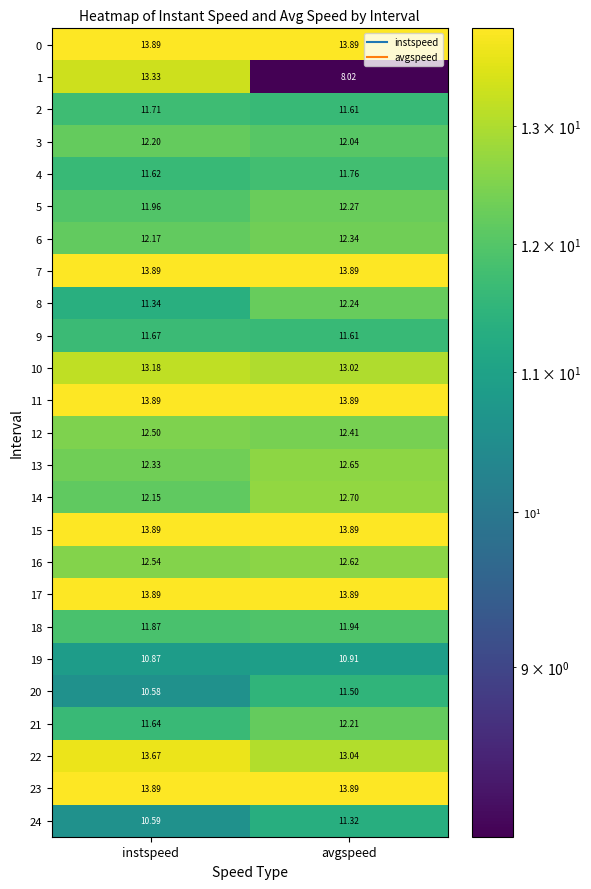

Is the value of 5 at instspeed greater than the value of 9 at avgspeed?

Yes